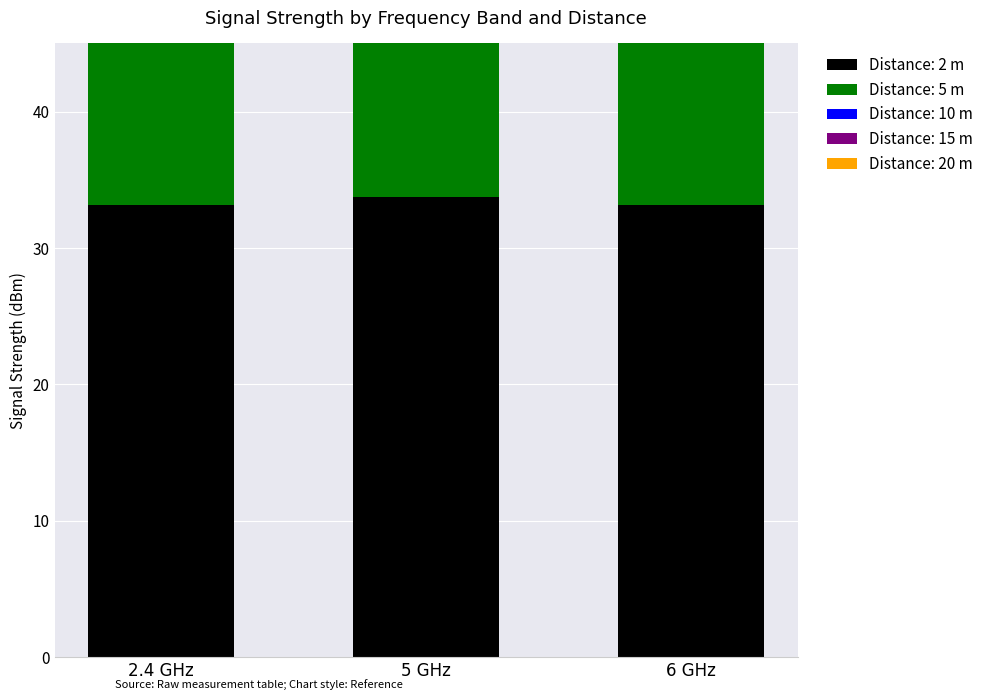

The 20 series shows 57.3 at 5 GHz. True or false?

False